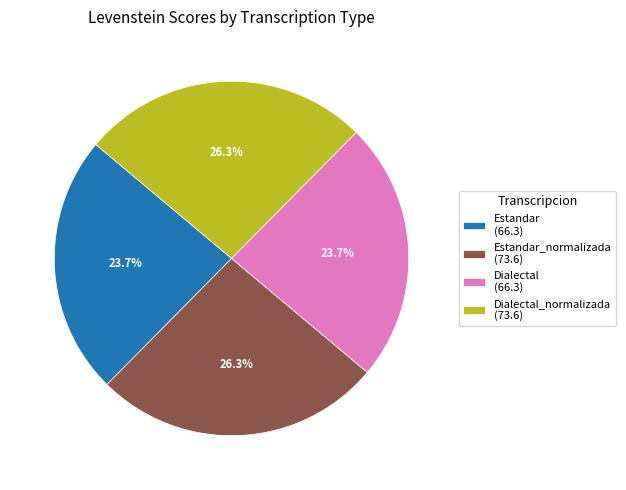

How many segments does this pie chart have?

4